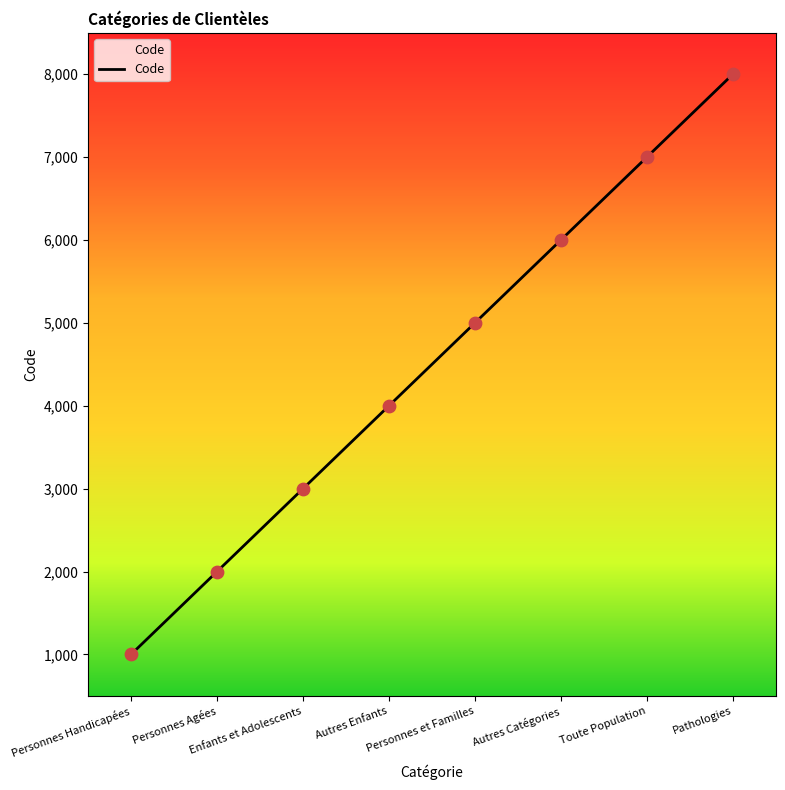

Which has a higher value, Enfants et Adolescents or Autres Enfants?

Autres Enfants